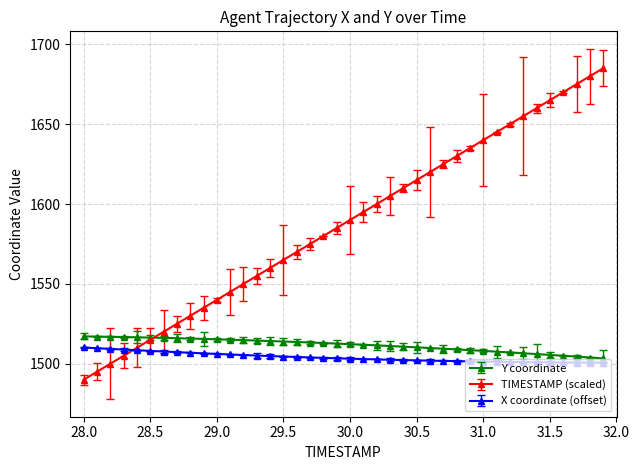

Which series has the largest total across all categories?

TIMESTAMP (scaled)